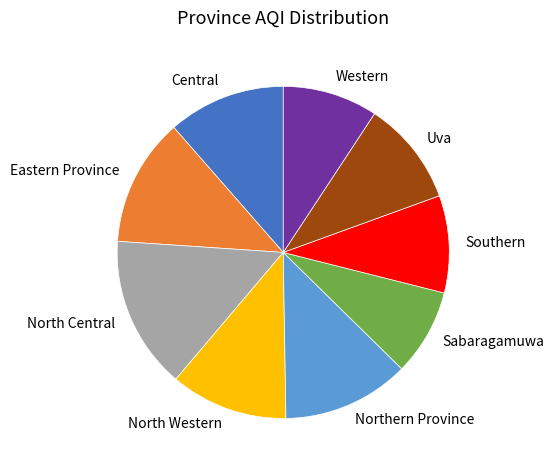

The Central slice represents 25% of the pie. True or false?

False